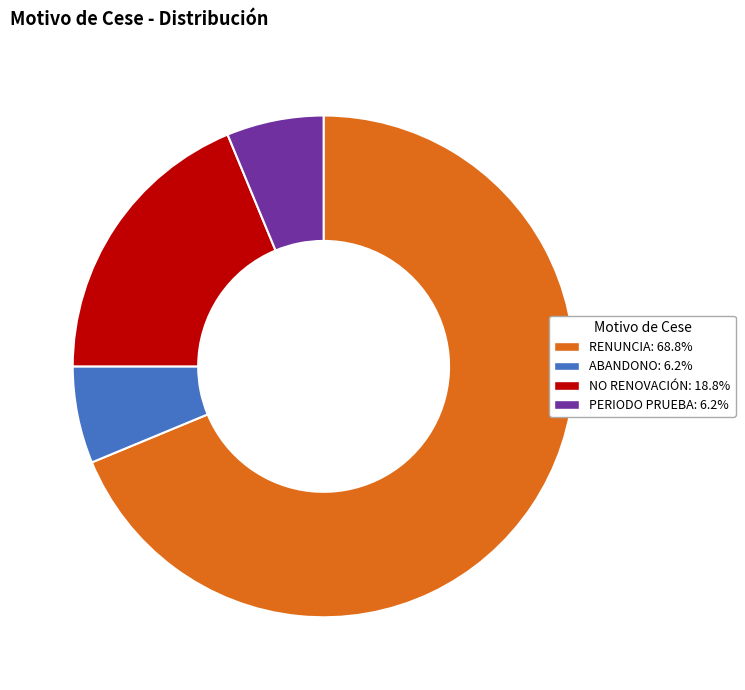

True or false: ABANDONO accounts for 1% of the total.

False